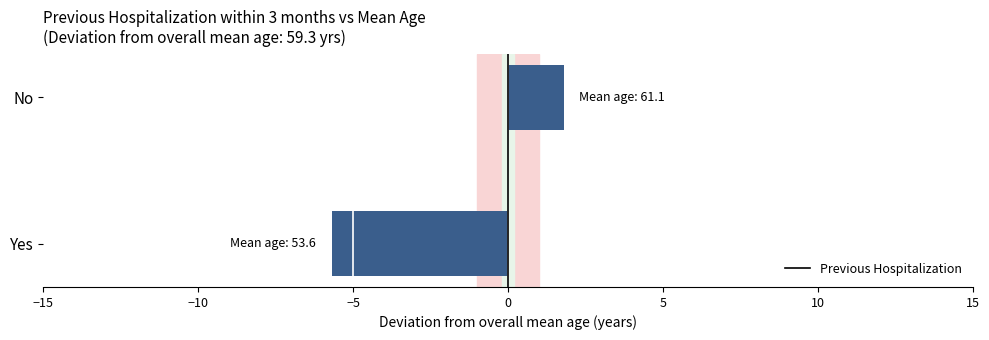

How many negative values are there?

1